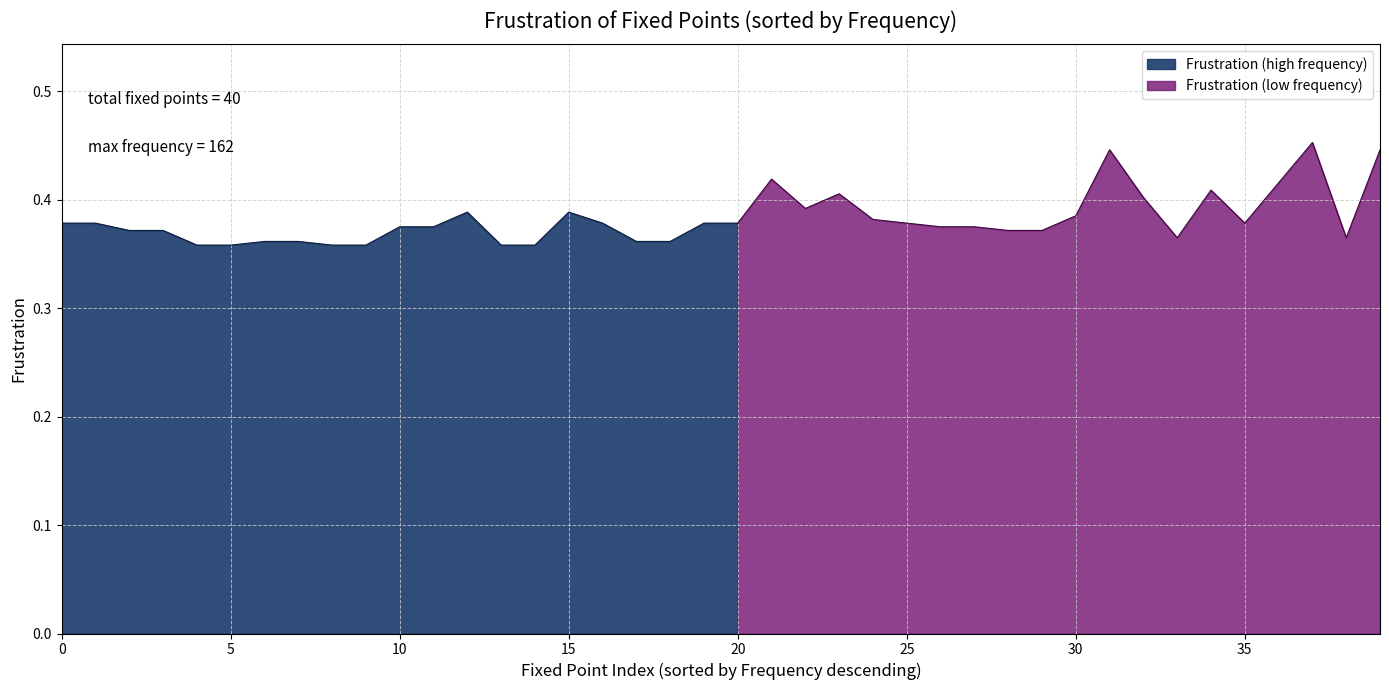

What is the average value?

0.4